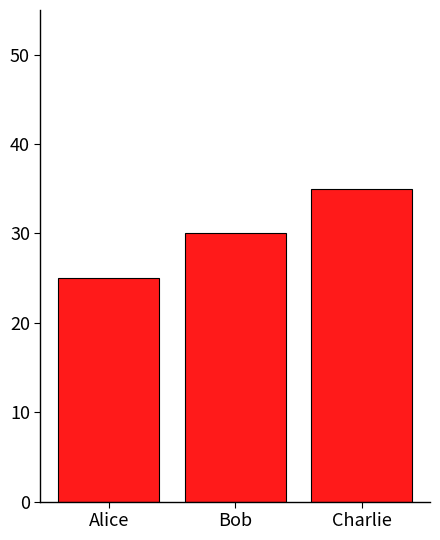

Read the value at Bob, to the nearest 10.

30